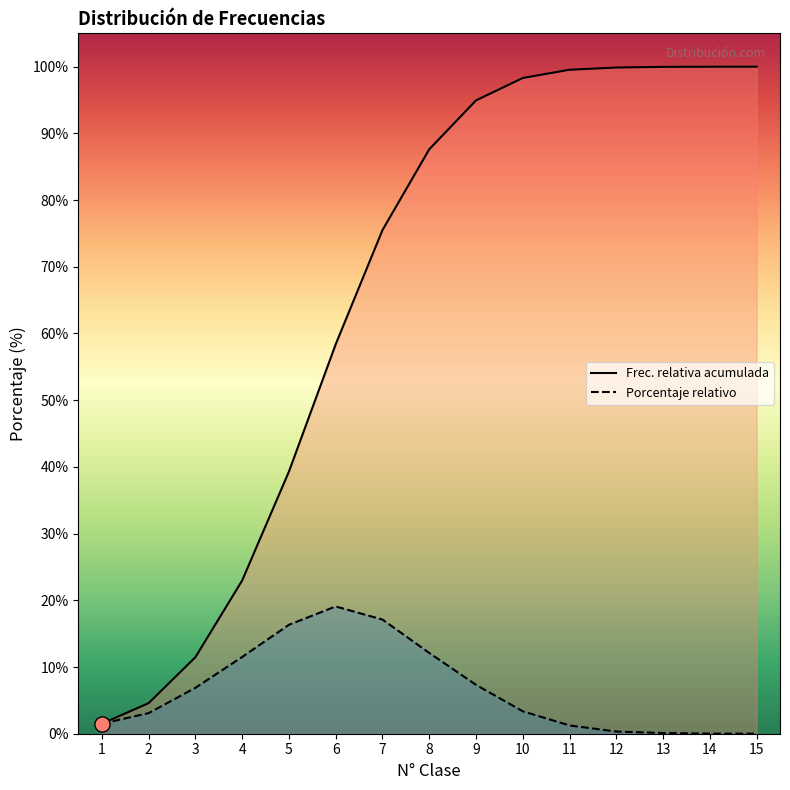

Which series contains the highest Y value?

Frecuencia relativa acumulada